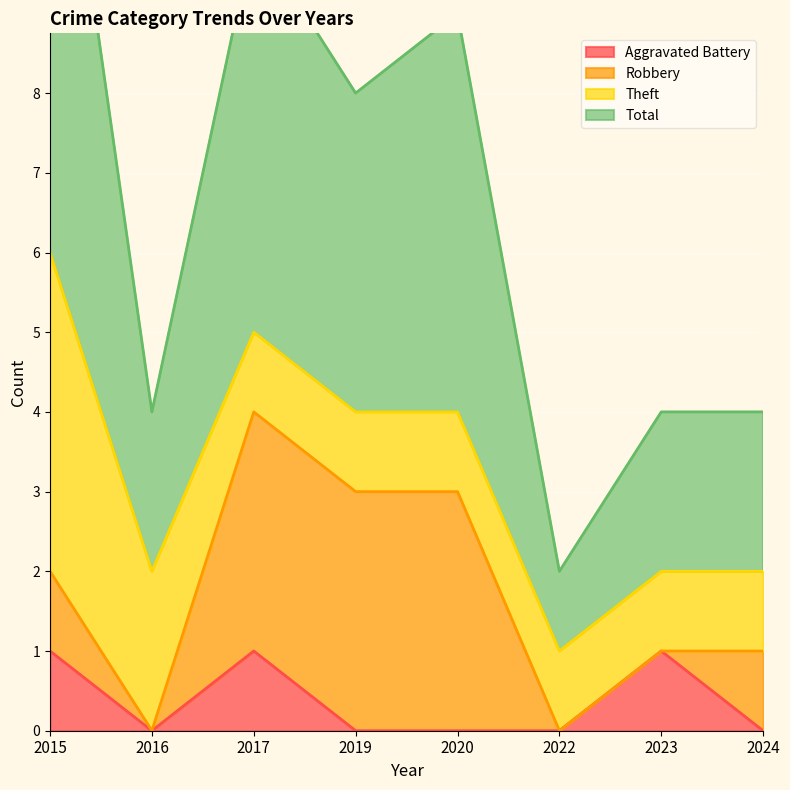

How many interior local peaks does the Total series have?

2